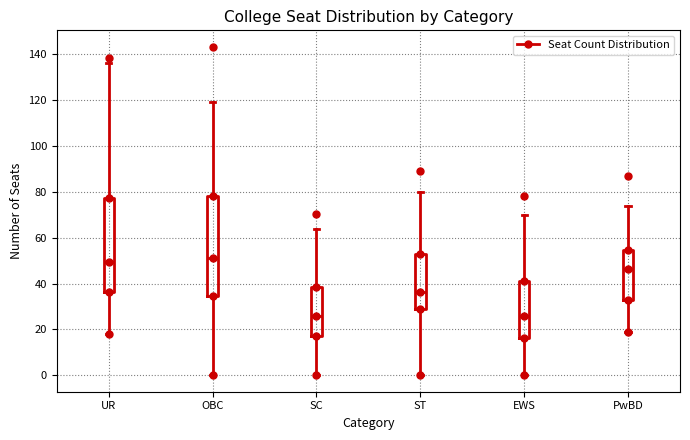

Reading left to right, transcribe this box plot: for each box, give where its median line is, the range the box spans, and where its two whiskers end, as read against the y-axis. The values are not printed on the chart, so give them approximately, as read against the axis.

UR: median 50, box 36 to 78, whiskers 18 to 136
OBC: median 52, box 34 to 78, whiskers 0 to 120
SC: median 26, box 18 to 38, whiskers 0 to 64
ST: median 36, box 30 to 54, whiskers 0 to 80
EWS: median 26, box 16 to 42, whiskers 0 to 70
PwBD: median 46, box 34 to 54, whiskers 20 to 74